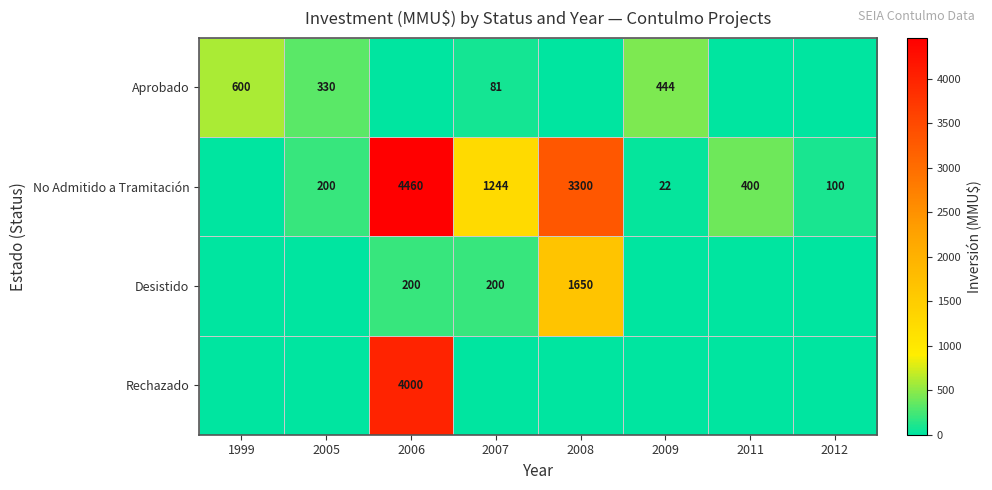

Is it true that Aprobado equals 444 at 2009?

True